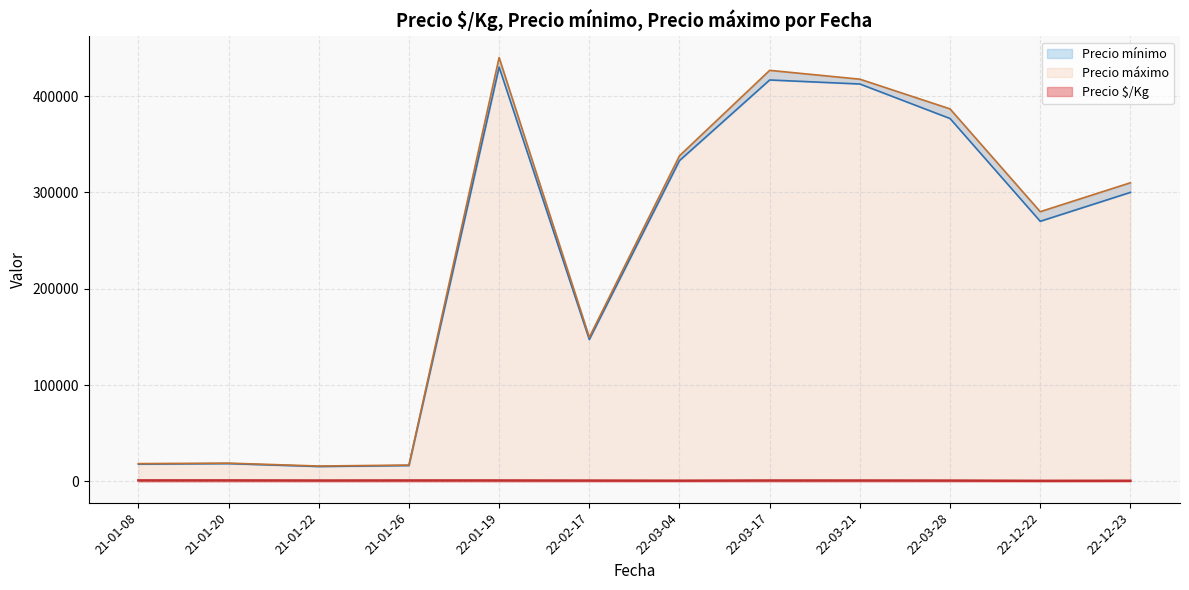

What is the difference between the Precio mínimo values at 2021-01-08 and 2021-01-22?

1000